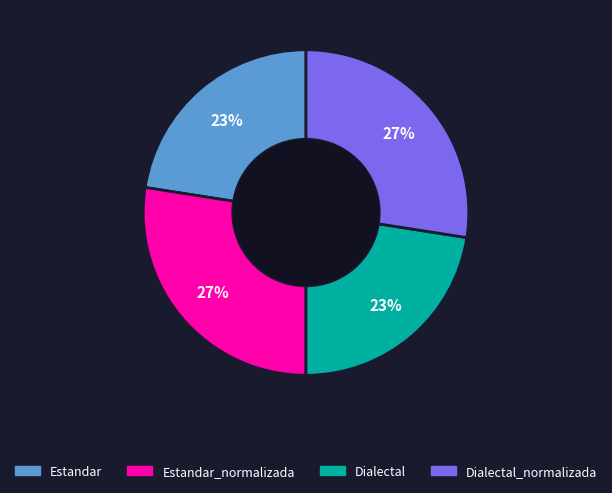

To the nearest percent, what is the combined percentage of Estandar_normalizada and Dialectal?

50%